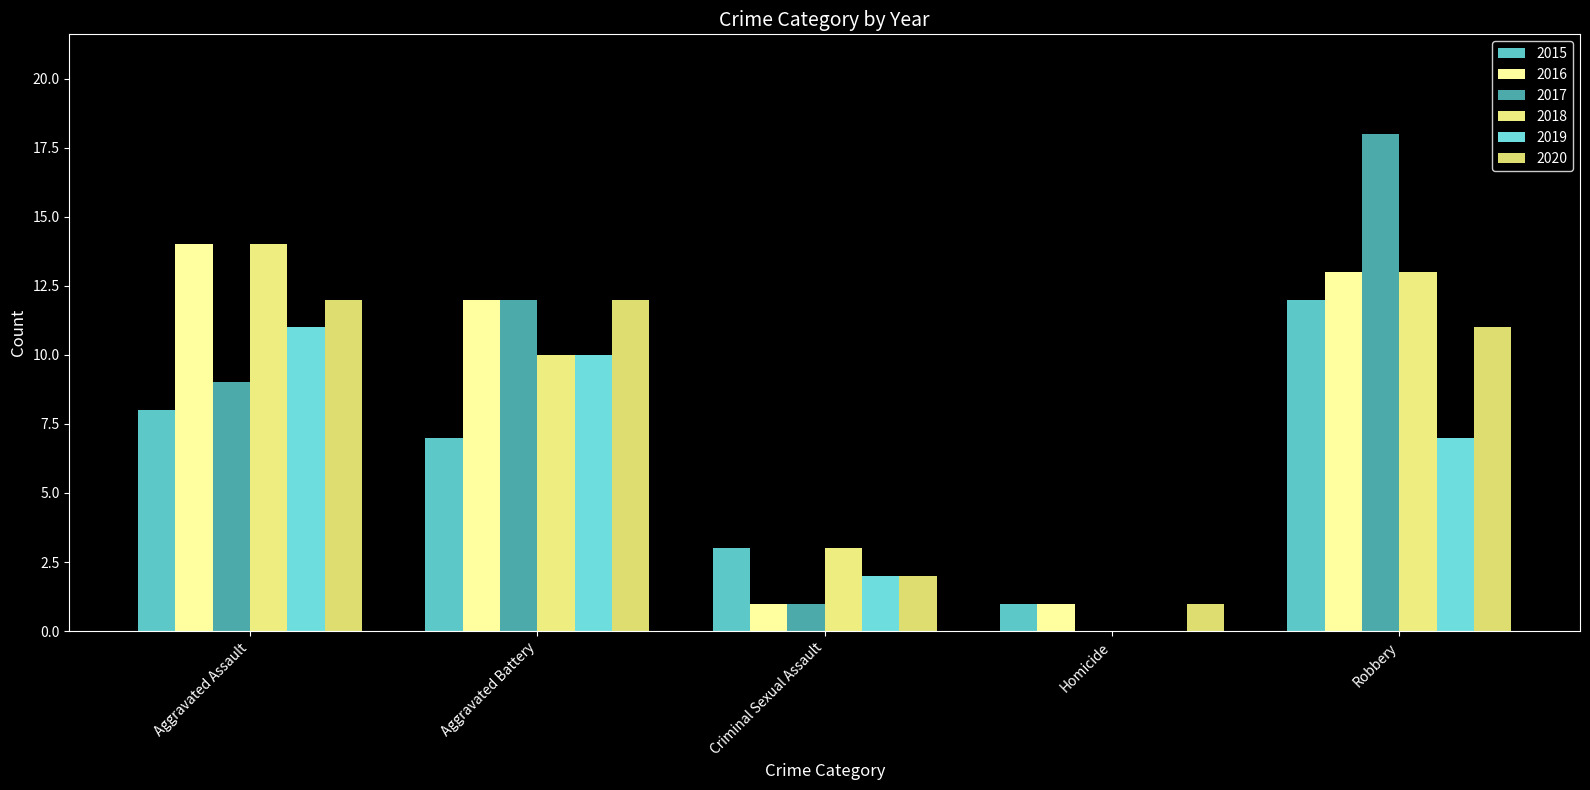

What is the spread (max minus min) of values at Criminal Sexual Assault?

2